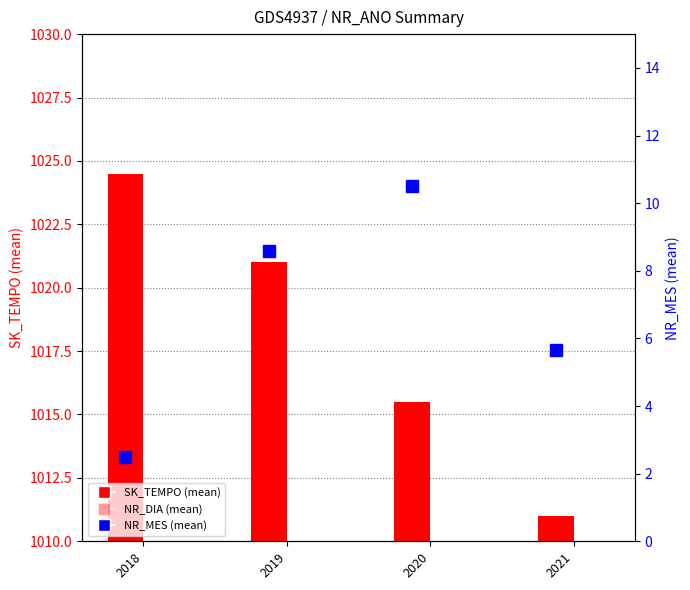

List the labels in order of SK_TEMPO value, smallest first.

2021, 2020, 2019, 2018